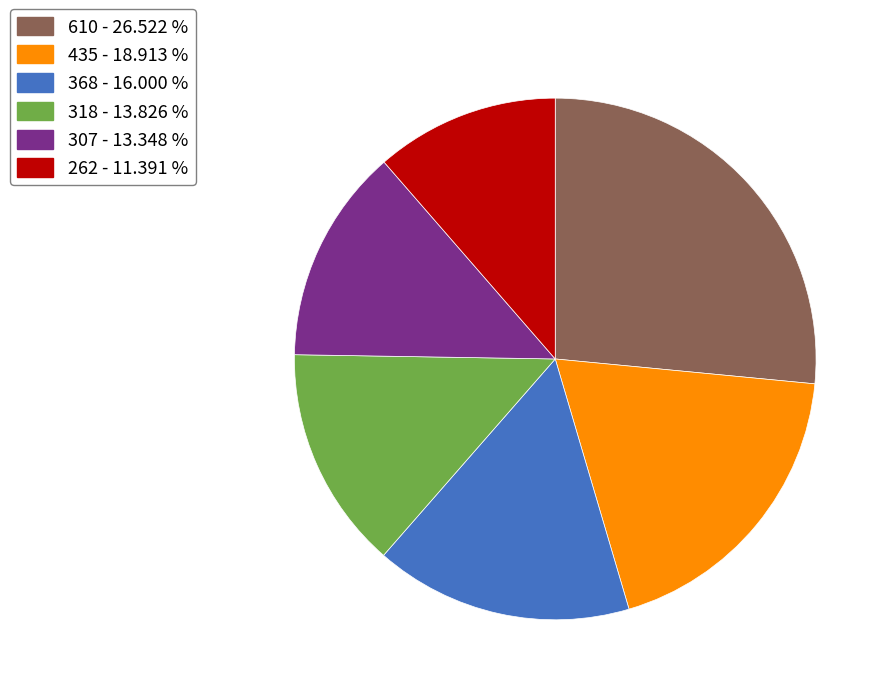

Combined, do 262 - 11.391 % and 610 - 26.522 % account for over 50%?

No